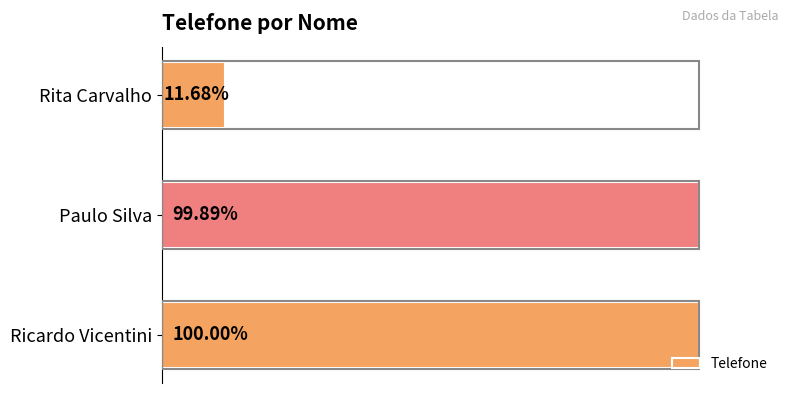

Does the chart contain any negative values?

No